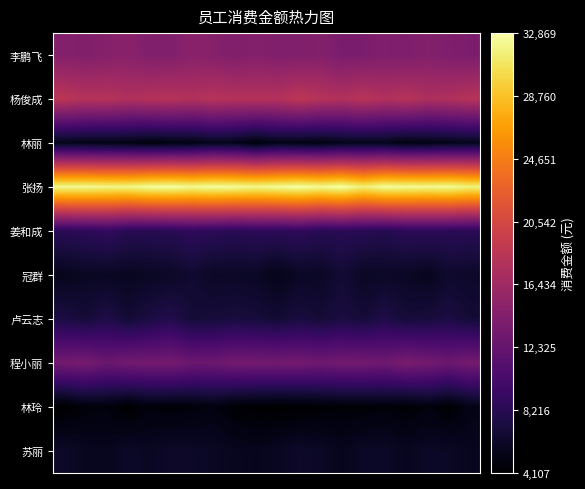

How many data points does each series have?

20